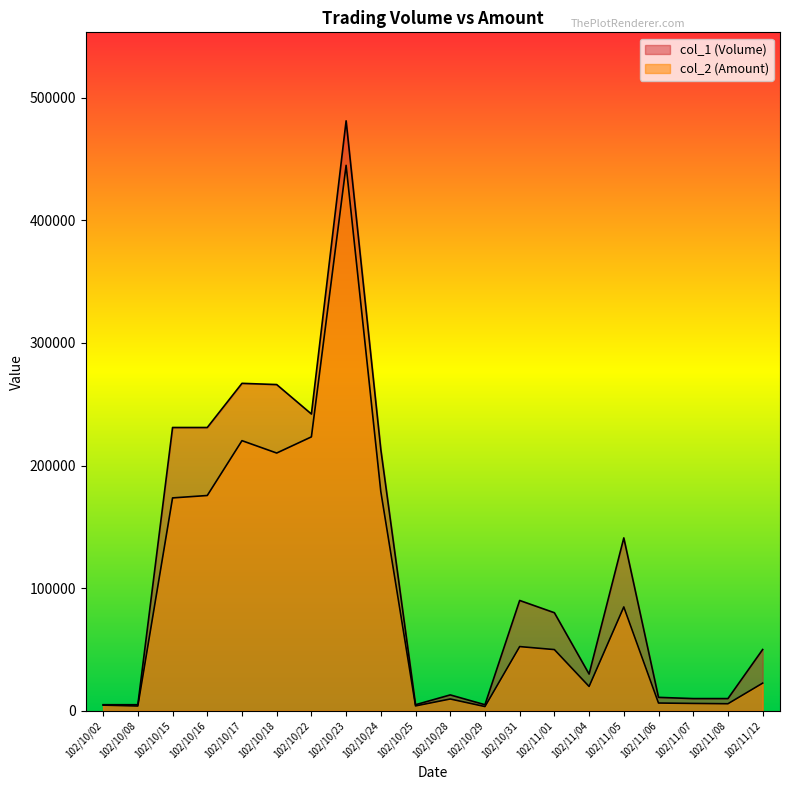

True or false: col_2 (Amount) has more than 0 interior local peaks.

True